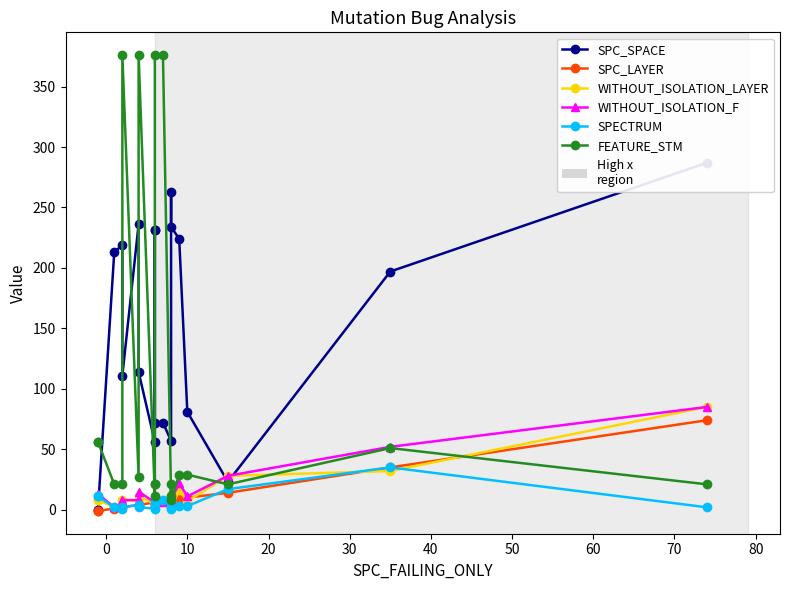

At how many categories does at least one series exceed 17?

20